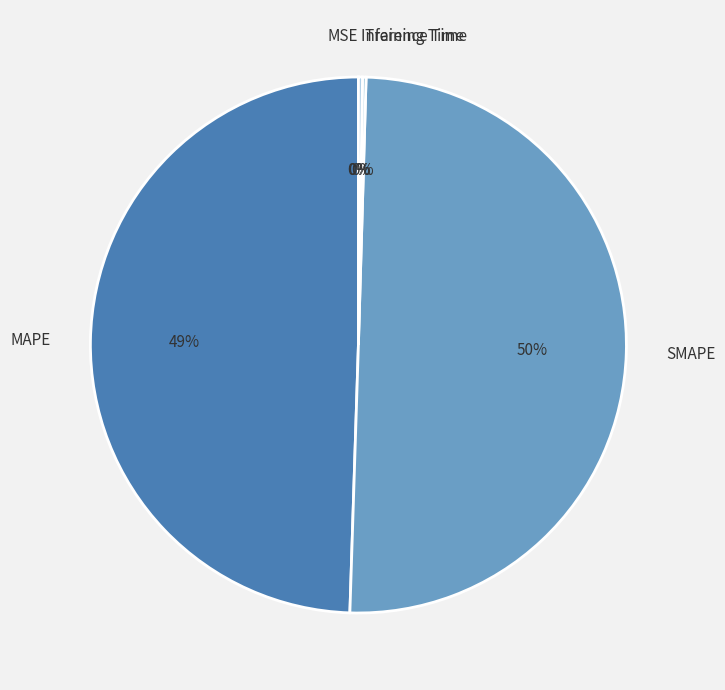

Which slice is the largest?

SMAPE